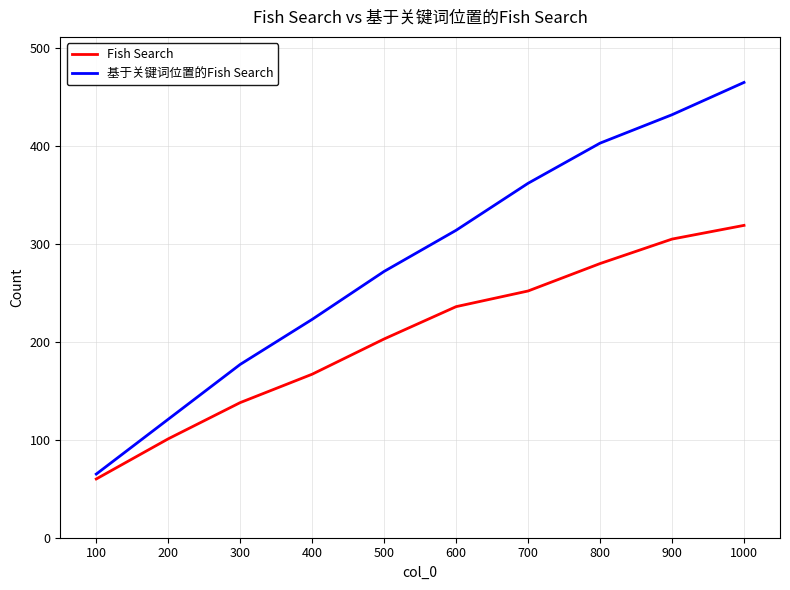

Count the number of data series in this chart.

2